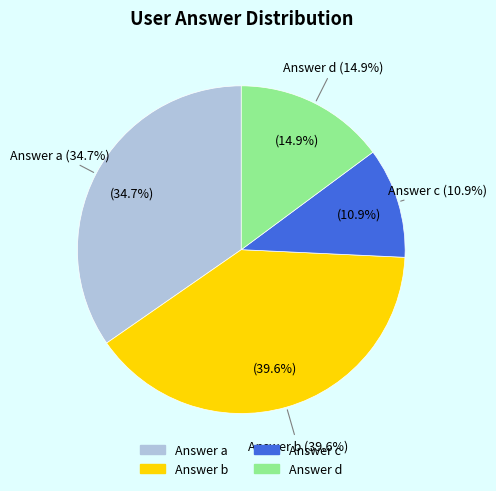

To the nearest percent, what portion does d represent?

15%